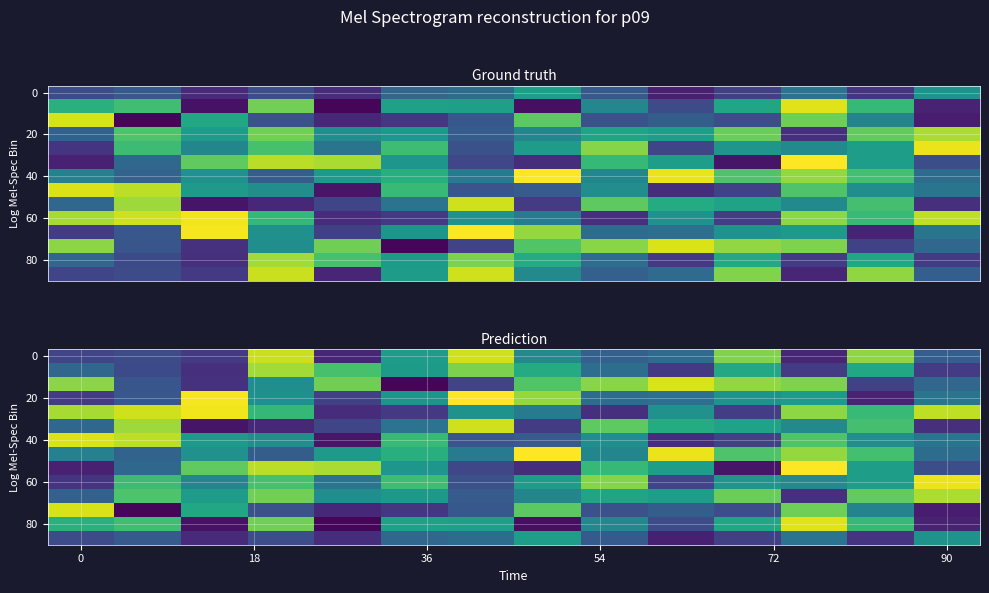

What is the minimum value shown in the chart?

-124